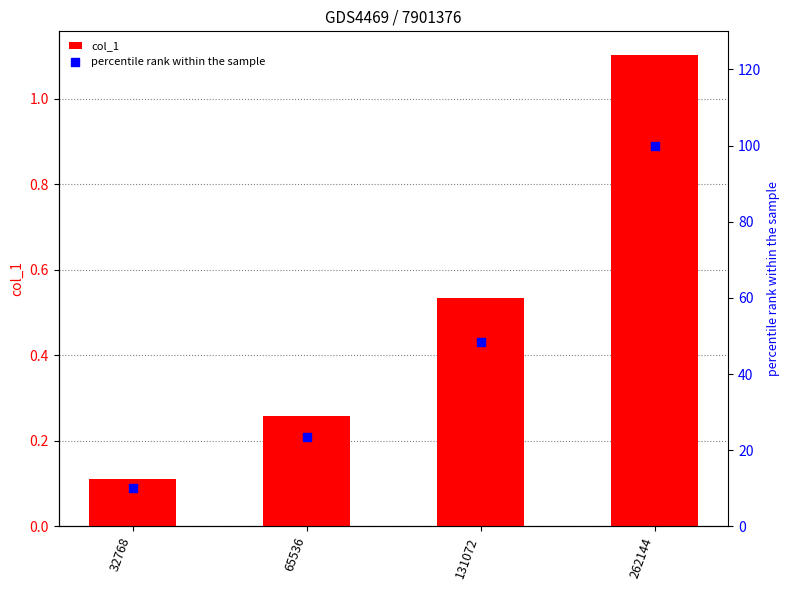

Which series has the largest total across all categories?

percentile rank within the sample